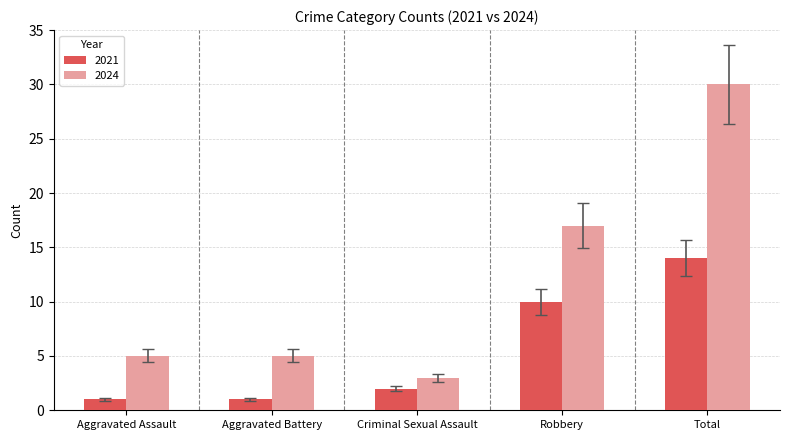

What is the lowest value of the 2024 series?

3